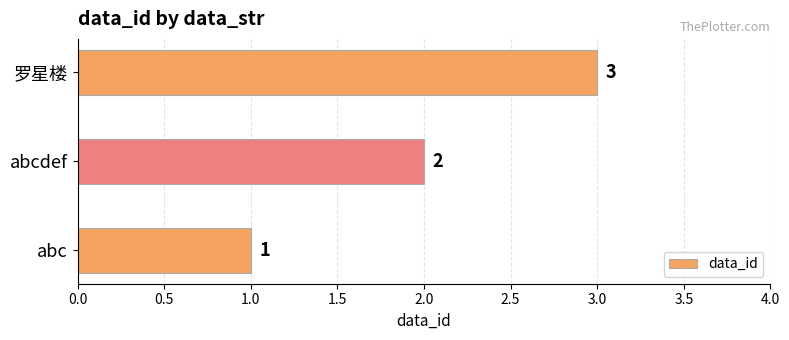

Which has a higher value, 罗星楼 or abcdef?

罗星楼